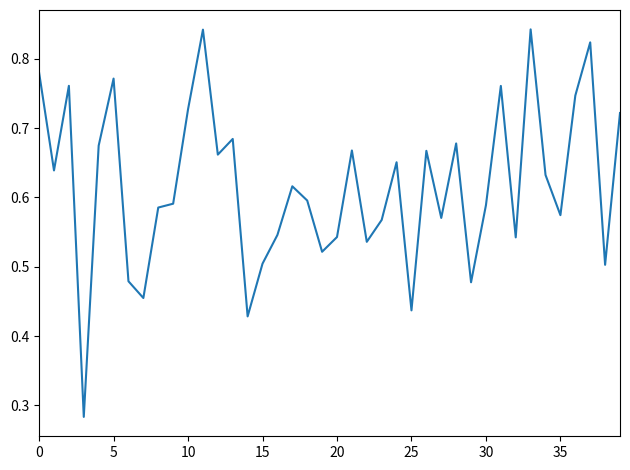

What is the smallest value displayed?

0.3